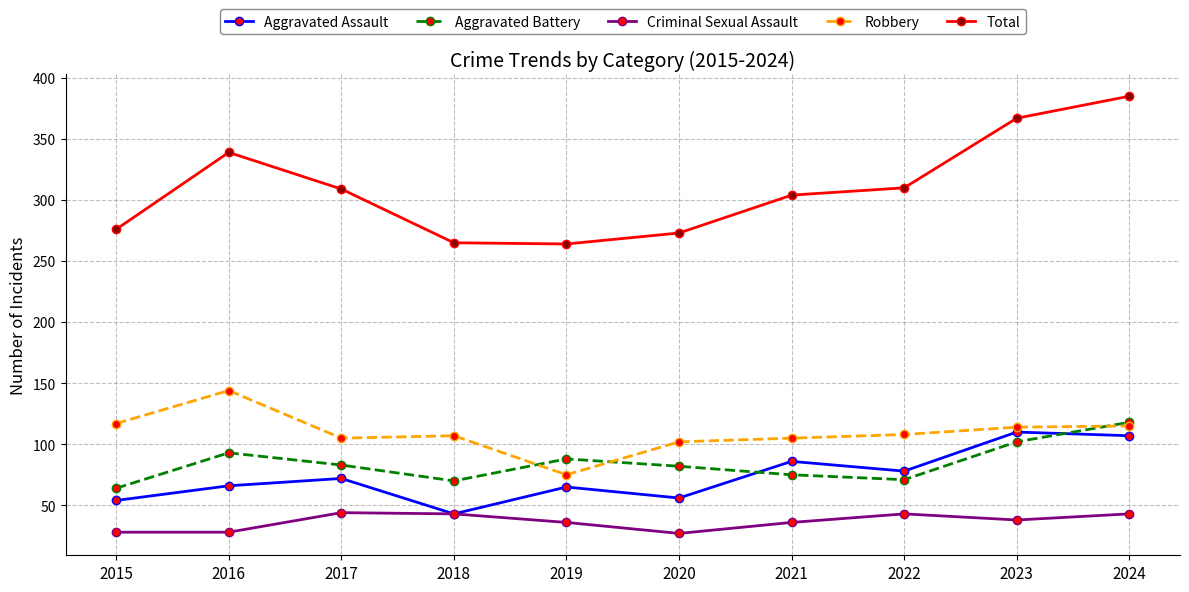

Read the Aggravated Assault value at 2023.

110